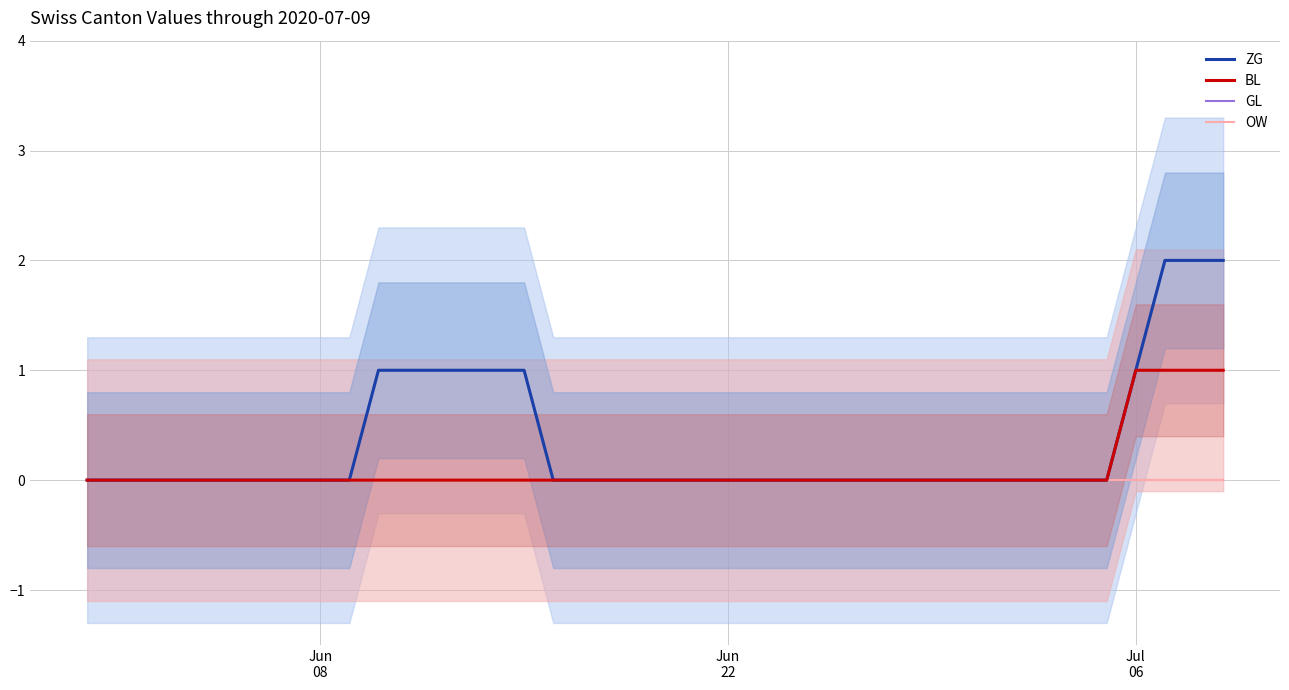

What is the maximum value shown in the chart?

2